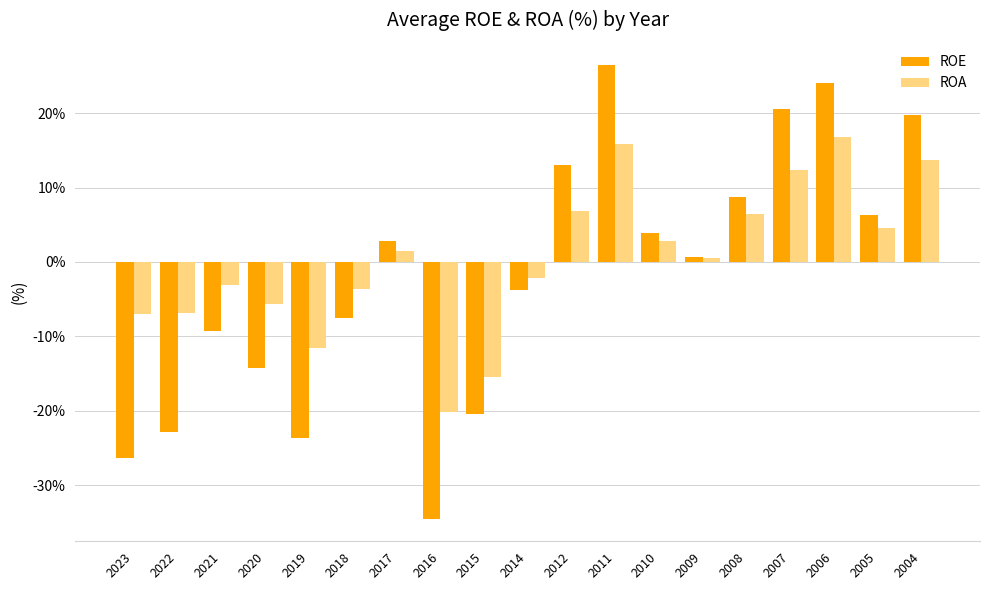

Which category has the highest value in the ROE series?

2011